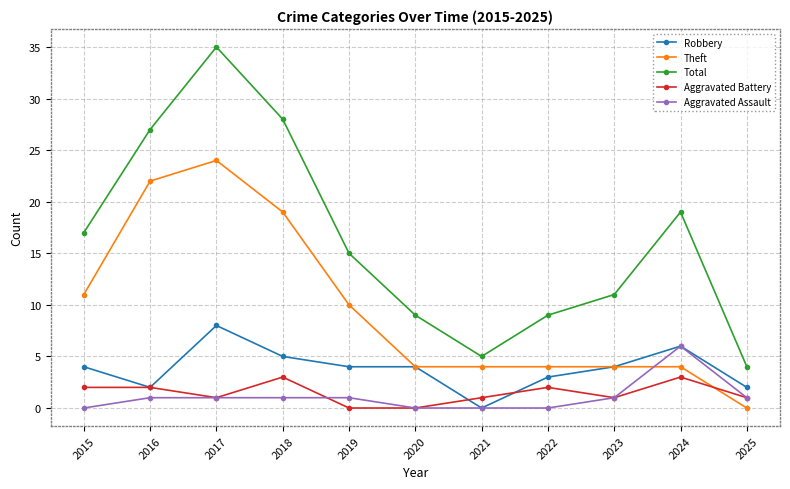

Which series has the largest total across all categories?

Total